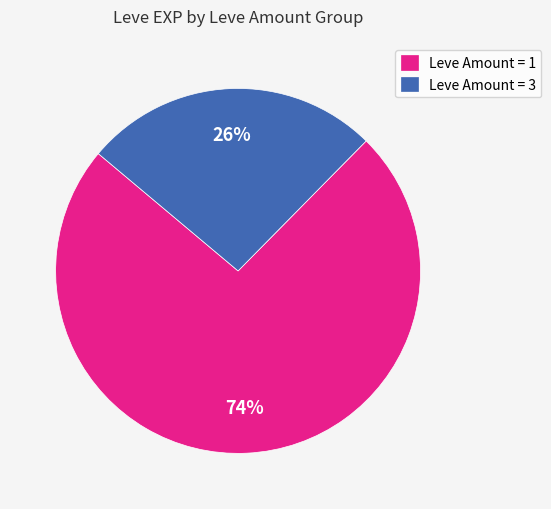

Which slice represents more than half of the pie?

Leve Amount = 1